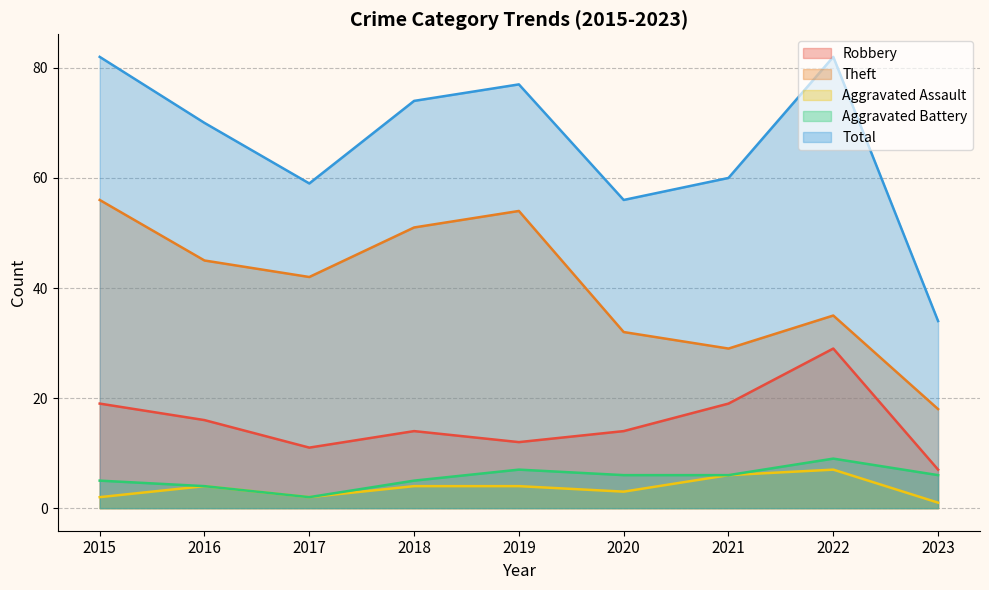

True or false: Aggravated Assault has more than 2 points higher than both neighbors.

False